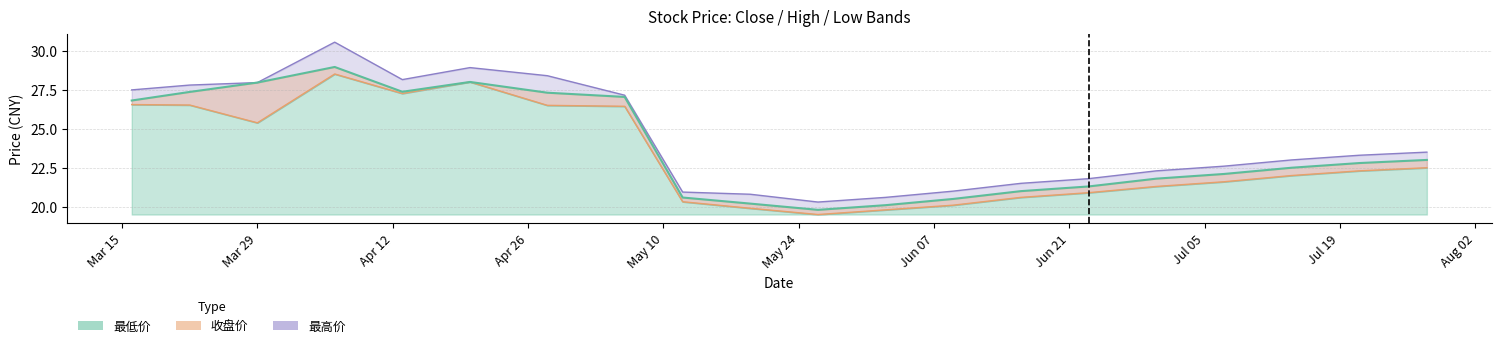

Is the value of 收盘价 at 20210420 greater than the value of 最高价 at 20210623?

Yes